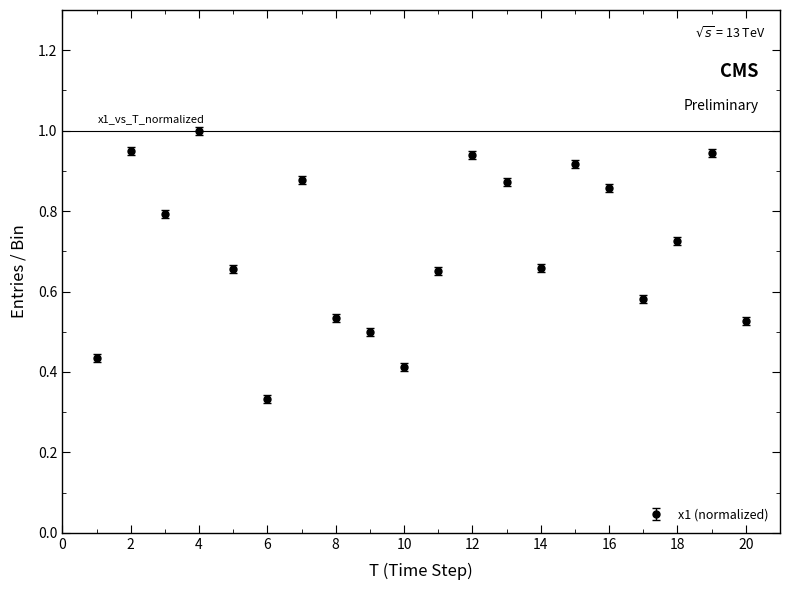

What is the maximum value shown in the chart?

1.0